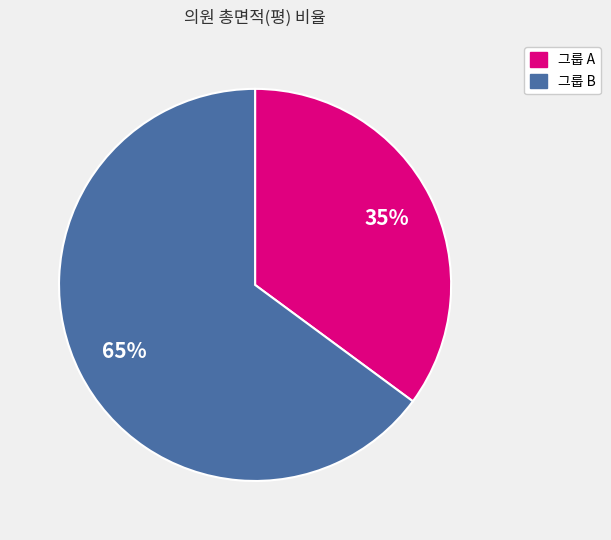

Count the number of slices in the pie.

2